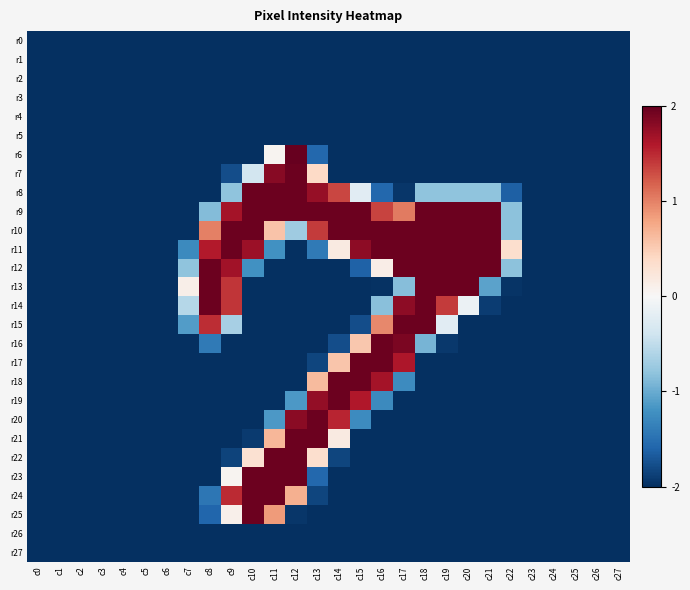

Reading right to left, extract all data points from this chart.

r0: c27=-2.0	c26=-2.0	c25=-2.0	c24=-2.0	c23=-2.0	c22=-2.0	c21=-2.0	c20=-2.0	c19=-2.0	c18=-2.0	c17=-2.0	c16=-2.0	c15=-2.0	c14=-2.0	c13=-2.0	c12=-2.0	c11=-2.0	c10=-2.0	c9=-2.0	c8=-2.0	c7=-2.0	c6=-2.0	c5=-2.0	c4=-2.0	c3=-2.0	c2=-2.0	c1=-2.0	c0=-2.0
r1: c27=-2.0	c26=-2.0	c25=-2.0	c24=-2.0	c23=-2.0	c22=-2.0	c21=-2.0	c20=-2.0	c19=-2.0	c18=-2.0	c17=-2.0	c16=-2.0	c15=-2.0	c14=-2.0	c13=-2.0	c12=-2.0	c11=-2.0	c10=-2.0	c9=-2.0	c8=-2.0	c7=-2.0	c6=-2.0	c5=-2.0	c4=-2.0	c3=-2.0	c2=-2.0	c1=-2.0	c0=-2.0
r2: c27=-2.0	c26=-2.0	c25=-2.0	c24=-2.0	c23=-2.0	c22=-2.0	c21=-2.0	c20=-2.0	c19=-2.0	c18=-2.0	c17=-2.0	c16=-2.0	c15=-2.0	c14=-2.0	c13=-2.0	c12=-2.0	c11=-2.0	c10=-2.0	c9=-2.0	c8=-2.0	c7=-2.0	c6=-2.0	c5=-2.0	c4=-2.0	c3=-2.0	c2=-2.0	c1=-2.0	c0=-2.0
r3: c27=-2.0	c26=-2.0	c25=-2.0	c24=-2.0	c23=-2.0	c22=-2.0	c21=-2.0	c20=-2.0	c19=-2.0	c18=-2.0	c17=-2.0	c16=-2.0	c15=-2.0	c14=-2.0	c13=-2.0	c12=-2.0	c11=-2.0	c10=-2.0	c9=-2.0	c8=-2.0	c7=-2.0	c6=-2.0	c5=-2.0	c4=-2.0	c3=-2.0	c2=-2.0	c1=-2.0	c0=-2.0
r4: c27=-2.0	c26=-2.0	c25=-2.0	c24=-2.0	c23=-2.0	c22=-2.0	c21=-2.0	c20=-2.0	c19=-2.0	c18=-2.0	c17=-2.0	c16=-2.0	c15=-2.0	c14=-2.0	c13=-2.0	c12=-2.0	c11=-2.0	c10=-2.0	c9=-2.0	c8=-2.0	c7=-2.0	c6=-2.0	c5=-2.0	c4=-2.0	c3=-2.0	c2=-2.0	c1=-2.0	c0=-2.0
r5: c27=-2.0	c26=-2.0	c25=-2.0	c24=-2.0	c23=-2.0	c22=-2.0	c21=-2.0	c20=-2.0	c19=-2.0	c18=-2.0	c17=-2.0	c16=-2.0	c15=-2.0	c14=-2.0	c13=-2.0	c12=-2.0	c11=-2.0	c10=-2.0	c9=-2.0	c8=-2.0	c7=-2.0	c6=-2.0	c5=-2.0	c4=-2.0	c3=-2.0	c2=-2.0	c1=-2.0	c0=-2.0
r6: c27=-2.0	c26=-2.0	c25=-2.0	c24=-2.0	c23=-2.0	c22=-2.0	c21=-2.0	c20=-2.0	c19=-2.0	c18=-2.0	c17=-2.0	c16=-2.0	c15=-2.0	c14=-2.0	c13=-1.6	c12=2.0	c11=0.1	c10=-2.0	c9=-2.0	c8=-2.0	c7=-2.0	c6=-2.0	c5=-2.0	c4=-2.0	c3=-2.0	c2=-2.0	c1=-2.0	c0=-2.0
r7: c27=-2.0	c26=-2.0	c25=-2.0	c24=-2.0	c23=-2.0	c22=-2.0	c21=-2.0	c20=-2.0	c19=-2.0	c18=-2.0	c17=-2.0	c16=-2.0	c15=-2.0	c14=-2.0	c13=0.4	c12=2.0	c11=1.8	c10=-0.4	c9=-1.8	c8=-2.0	c7=-2.0	c6=-2.0	c5=-2.0	c4=-2.0	c3=-2.0	c2=-2.0	c1=-2.0	c0=-2.0
r8: c27=-2.0	c26=-2.0	c25=-2.0	c24=-2.0	c23=-2.0	c22=-1.6	c21=-0.8	c20=-0.8	c19=-0.8	c18=-0.8	c17=-2.0	c16=-1.6	c15=-0.2	c14=1.3	c13=1.7	c12=2.0	c11=2.0	c10=2.0	c9=-0.8	c8=-2.0	c7=-2.0	c6=-2.0	c5=-2.0	c4=-2.0	c3=-2.0	c2=-2.0	c1=-2.0	c0=-2.0
r9: c27=-2.0	c26=-2.0	c25=-2.0	c24=-2.0	c23=-2.0	c22=-0.8	c21=2.0	c20=2.0	c19=2.0	c18=2.0	c17=1.0	c16=1.4	c15=2.0	c14=2.0	c13=2.0	c12=2.0	c11=2.0	c10=2.0	c9=1.7	c8=-0.9	c7=-2.0	c6=-2.0	c5=-2.0	c4=-2.0	c3=-2.0	c2=-2.0	c1=-2.0	c0=-2.0
r10: c27=-2.0	c26=-2.0	c25=-2.0	c24=-2.0	c23=-2.0	c22=-0.8	c21=2.0	c20=2.0	c19=2.0	c18=2.0	c17=2.0	c16=2.0	c15=2.0	c14=2.0	c13=1.4	c12=-0.7	c11=0.6	c10=2.0	c9=2.0	c8=1.0	c7=-2.0	c6=-2.0	c5=-2.0	c4=-2.0	c3=-2.0	c2=-2.0	c1=-2.0	c0=-2.0
r11: c27=-2.0	c26=-2.0	c25=-2.0	c24=-2.0	c23=-2.0	c22=0.3	c21=2.0	c20=2.0	c19=2.0	c18=2.0	c17=2.0	c16=2.0	c15=1.8	c14=0.2	c13=-1.4	c12=-2.0	c11=-1.2	c10=1.7	c9=2.0	c8=1.6	c7=-1.3	c6=-2.0	c5=-2.0	c4=-2.0	c3=-2.0	c2=-2.0	c1=-2.0	c0=-2.0
r12: c27=-2.0	c26=-2.0	c25=-2.0	c24=-2.0	c23=-2.0	c22=-0.8	c21=2.0	c20=2.0	c19=2.0	c18=2.0	c17=2.0	c16=0.1	c15=-1.6	c14=-2.0	c13=-2.0	c12=-2.0	c11=-2.0	c10=-1.2	c9=1.7	c8=2.0	c7=-0.8	c6=-2.0	c5=-2.0	c4=-2.0	c3=-2.0	c2=-2.0	c1=-2.0	c0=-2.0
r13: c27=-2.0	c26=-2.0	c25=-2.0	c24=-2.0	c23=-2.0	c22=-2.0	c21=-1.1	c20=2.0	c19=2.0	c18=2.0	c17=-0.9	c16=-2.0	c15=-2.0	c14=-2.0	c13=-2.0	c12=-2.0	c11=-2.0	c10=-2.0	c9=1.4	c8=2.0	c7=0.1	c6=-2.0	c5=-2.0	c4=-2.0	c3=-2.0	c2=-2.0	c1=-2.0	c0=-2.0
r14: c27=-2.0	c26=-2.0	c25=-2.0	c24=-2.0	c23=-2.0	c22=-2.0	c21=-1.9	c20=-0.1	c19=1.4	c18=2.0	c17=1.8	c16=-0.8	c15=-2.0	c14=-2.0	c13=-2.0	c12=-2.0	c11=-2.0	c10=-2.0	c9=1.4	c8=2.0	c7=-0.6	c6=-2.0	c5=-2.0	c4=-2.0	c3=-2.0	c2=-2.0	c1=-2.0	c0=-2.0
r15: c27=-2.0	c26=-2.0	c25=-2.0	c24=-2.0	c23=-2.0	c22=-2.0	c21=-2.0	c20=-2.0	c19=-0.2	c18=2.0	c17=2.0	c16=1.0	c15=-1.8	c14=-2.0	c13=-2.0	c12=-2.0	c11=-2.0	c10=-2.0	c9=-0.7	c8=1.5	c7=-1.1	c6=-2.0	c5=-2.0	c4=-2.0	c3=-2.0	c2=-2.0	c1=-2.0	c0=-2.0
r16: c27=-2.0	c26=-2.0	c25=-2.0	c24=-2.0	c23=-2.0	c22=-2.0	c21=-2.0	c20=-2.0	c19=-1.9	c18=-0.9	c17=1.9	c16=2.0	c15=0.5	c14=-1.8	c13=-2.0	c12=-2.0	c11=-2.0	c10=-2.0	c9=-2.0	c8=-1.4	c7=-2.0	c6=-2.0	c5=-2.0	c4=-2.0	c3=-2.0	c2=-2.0	c1=-2.0	c0=-2.0
r17: c27=-2.0	c26=-2.0	c25=-2.0	c24=-2.0	c23=-2.0	c22=-2.0	c21=-2.0	c20=-2.0	c19=-2.0	c18=-2.0	c17=1.6	c16=2.0	c15=2.0	c14=0.6	c13=-1.8	c12=-2.0	c11=-2.0	c10=-2.0	c9=-2.0	c8=-2.0	c7=-2.0	c6=-2.0	c5=-2.0	c4=-2.0	c3=-2.0	c2=-2.0	c1=-2.0	c0=-2.0
r18: c27=-2.0	c26=-2.0	c25=-2.0	c24=-2.0	c23=-2.0	c22=-2.0	c21=-2.0	c20=-2.0	c19=-2.0	c18=-2.0	c17=-1.3	c16=1.7	c15=2.0	c14=2.0	c13=0.6	c12=-2.0	c11=-2.0	c10=-2.0	c9=-2.0	c8=-2.0	c7=-2.0	c6=-2.0	c5=-2.0	c4=-2.0	c3=-2.0	c2=-2.0	c1=-2.0	c0=-2.0
r19: c27=-2.0	c26=-2.0	c25=-2.0	c24=-2.0	c23=-2.0	c22=-2.0	c21=-2.0	c20=-2.0	c19=-2.0	c18=-2.0	c17=-2.0	c16=-1.3	c15=1.6	c14=2.0	c13=1.8	c12=-1.2	c11=-2.0	c10=-2.0	c9=-2.0	c8=-2.0	c7=-2.0	c6=-2.0	c5=-2.0	c4=-2.0	c3=-2.0	c2=-2.0	c1=-2.0	c0=-2.0
r20: c27=-2.0	c26=-2.0	c25=-2.0	c24=-2.0	c23=-2.0	c22=-2.0	c21=-2.0	c20=-2.0	c19=-2.0	c18=-2.0	c17=-2.0	c16=-2.0	c15=-1.3	c14=1.5	c13=2.0	c12=1.8	c11=-1.2	c10=-2.0	c9=-2.0	c8=-2.0	c7=-2.0	c6=-2.0	c5=-2.0	c4=-2.0	c3=-2.0	c2=-2.0	c1=-2.0	c0=-2.0
r21: c27=-2.0	c26=-2.0	c25=-2.0	c24=-2.0	c23=-2.0	c22=-2.0	c21=-2.0	c20=-2.0	c19=-2.0	c18=-2.0	c17=-2.0	c16=-2.0	c15=-2.0	c14=0.2	c13=2.0	c12=2.0	c11=0.7	c10=-1.9	c9=-2.0	c8=-2.0	c7=-2.0	c6=-2.0	c5=-2.0	c4=-2.0	c3=-2.0	c2=-2.0	c1=-2.0	c0=-2.0
r22: c27=-2.0	c26=-2.0	c25=-2.0	c24=-2.0	c23=-2.0	c22=-2.0	c21=-2.0	c20=-2.0	c19=-2.0	c18=-2.0	c17=-2.0	c16=-2.0	c15=-2.0	c14=-1.8	c13=0.3	c12=2.0	c11=2.0	c10=0.3	c9=-1.9	c8=-2.0	c7=-2.0	c6=-2.0	c5=-2.0	c4=-2.0	c3=-2.0	c2=-2.0	c1=-2.0	c0=-2.0
r23: c27=-2.0	c26=-2.0	c25=-2.0	c24=-2.0	c23=-2.0	c22=-2.0	c21=-2.0	c20=-2.0	c19=-2.0	c18=-2.0	c17=-2.0	c16=-2.0	c15=-2.0	c14=-2.0	c13=-1.6	c12=2.0	c11=2.0	c10=2.0	c9=0.1	c8=-2.0	c7=-2.0	c6=-2.0	c5=-2.0	c4=-2.0	c3=-2.0	c2=-2.0	c1=-2.0	c0=-2.0
r24: c27=-2.0	c26=-2.0	c25=-2.0	c24=-2.0	c23=-2.0	c22=-2.0	c21=-2.0	c20=-2.0	c19=-2.0	c18=-2.0	c17=-2.0	c16=-2.0	c15=-2.0	c14=-2.0	c13=-1.8	c12=0.7	c11=2.0	c10=2.0	c9=1.5	c8=-1.5	c7=-2.0	c6=-2.0	c5=-2.0	c4=-2.0	c3=-2.0	c2=-2.0	c1=-2.0	c0=-2.0
r25: c27=-2.0	c26=-2.0	c25=-2.0	c24=-2.0	c23=-2.0	c22=-2.0	c21=-2.0	c20=-2.0	c19=-2.0	c18=-2.0	c17=-2.0	c16=-2.0	c15=-2.0	c14=-2.0	c13=-2.0	c12=-2.0	c11=0.9	c10=2.0	c9=0.1	c8=-1.6	c7=-2.0	c6=-2.0	c5=-2.0	c4=-2.0	c3=-2.0	c2=-2.0	c1=-2.0	c0=-2.0
r26: c27=-2.0	c26=-2.0	c25=-2.0	c24=-2.0	c23=-2.0	c22=-2.0	c21=-2.0	c20=-2.0	c19=-2.0	c18=-2.0	c17=-2.0	c16=-2.0	c15=-2.0	c14=-2.0	c13=-2.0	c12=-2.0	c11=-2.0	c10=-2.0	c9=-2.0	c8=-2.0	c7=-2.0	c6=-2.0	c5=-2.0	c4=-2.0	c3=-2.0	c2=-2.0	c1=-2.0	c0=-2.0
r27: c27=-2.0	c26=-2.0	c25=-2.0	c24=-2.0	c23=-2.0	c22=-2.0	c21=-2.0	c20=-2.0	c19=-2.0	c18=-2.0	c17=-2.0	c16=-2.0	c15=-2.0	c14=-2.0	c13=-2.0	c12=-2.0	c11=-2.0	c10=-2.0	c9=-2.0	c8=-2.0	c7=-2.0	c6=-2.0	c5=-2.0	c4=-2.0	c3=-2.0	c2=-2.0	c1=-2.0	c0=-2.0